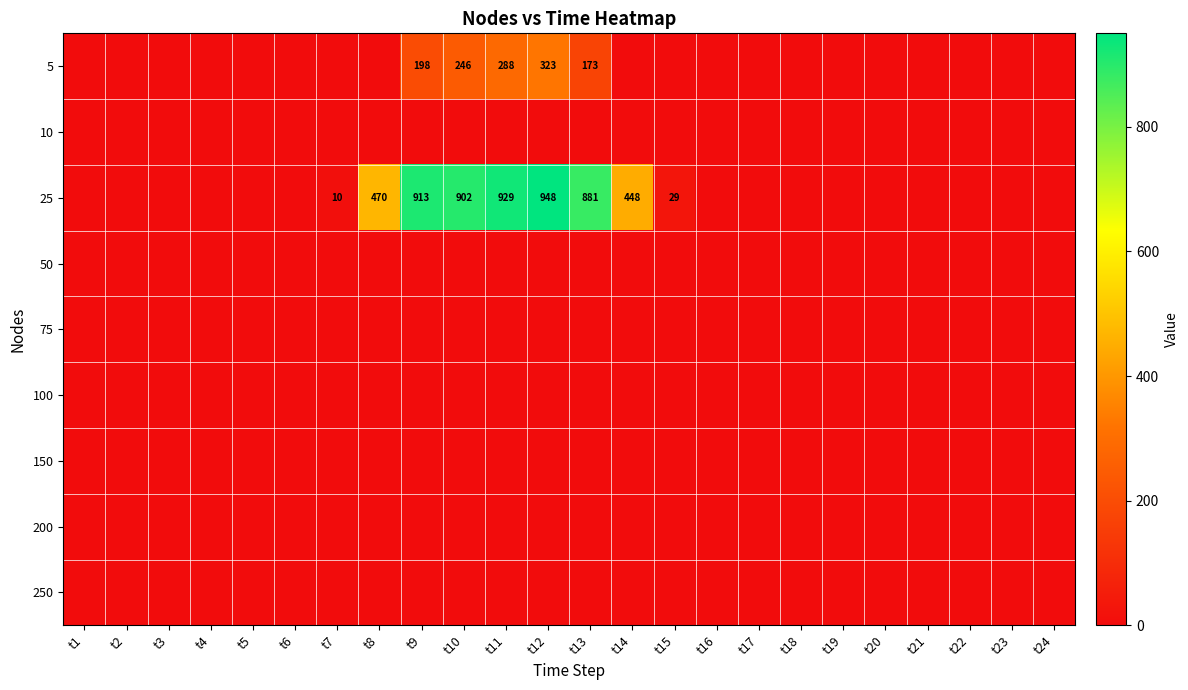

Is it true that 25 equals 929 at t11?

True